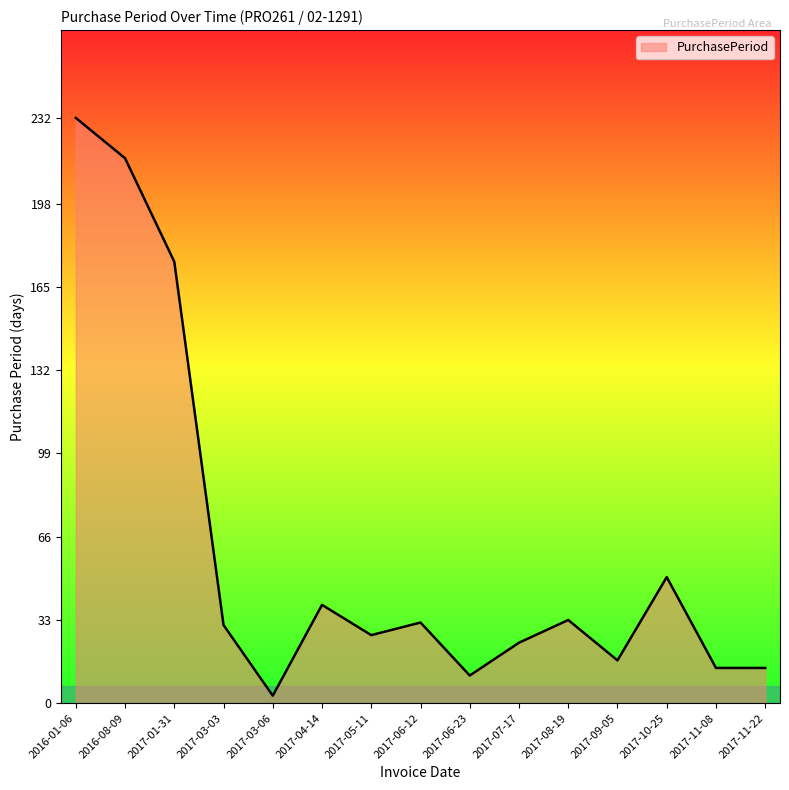

Where is the data nearest to the value 117?

2017-01-31